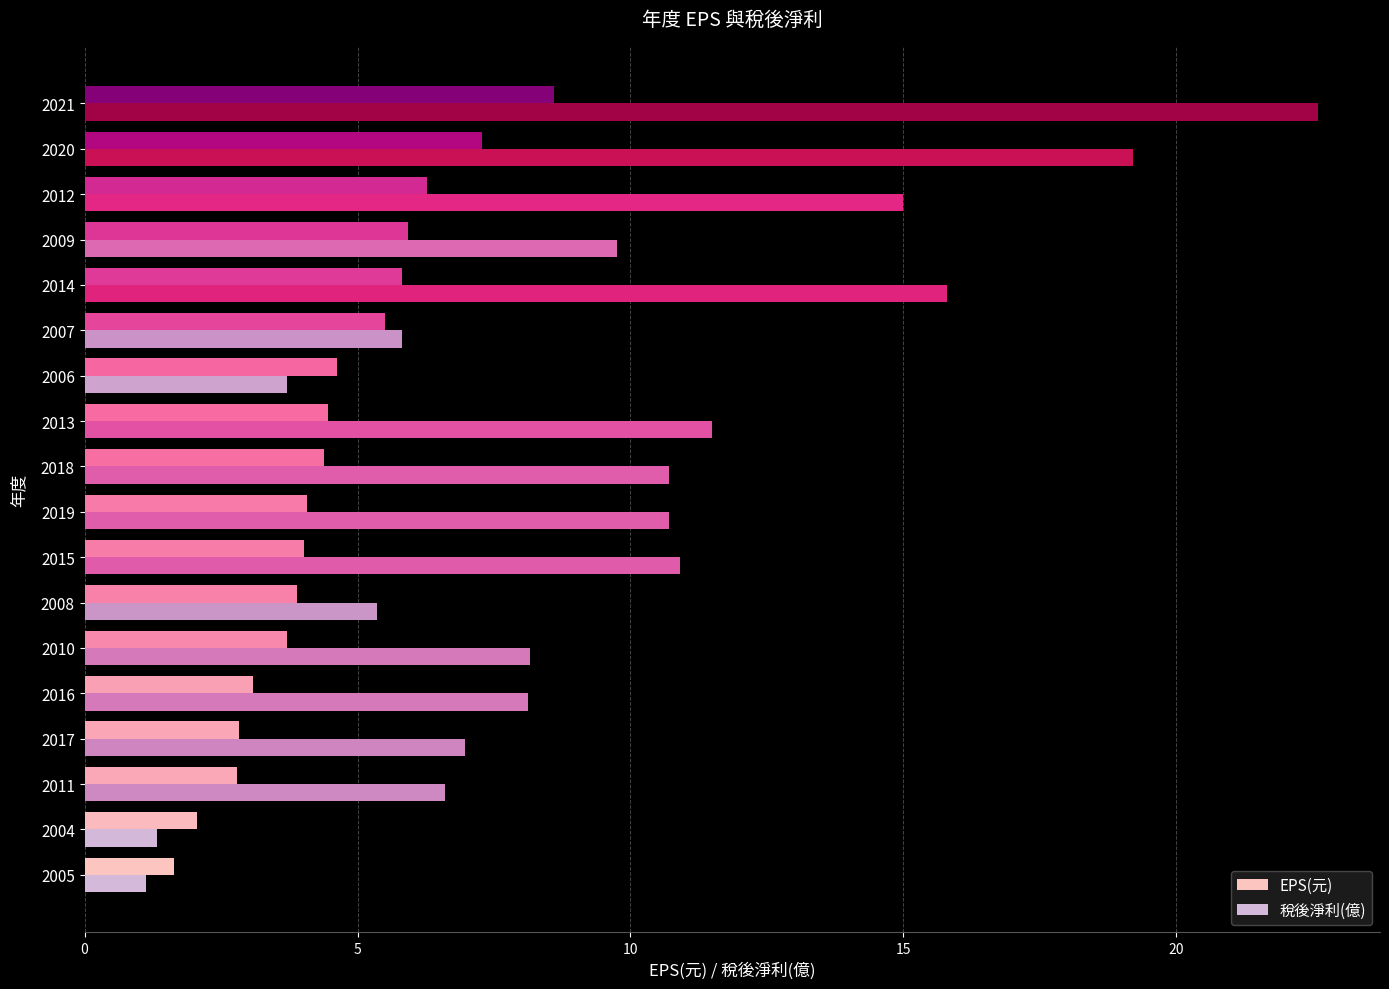

The EPS(元) series shows 3.9 at 2008. True or false?

True